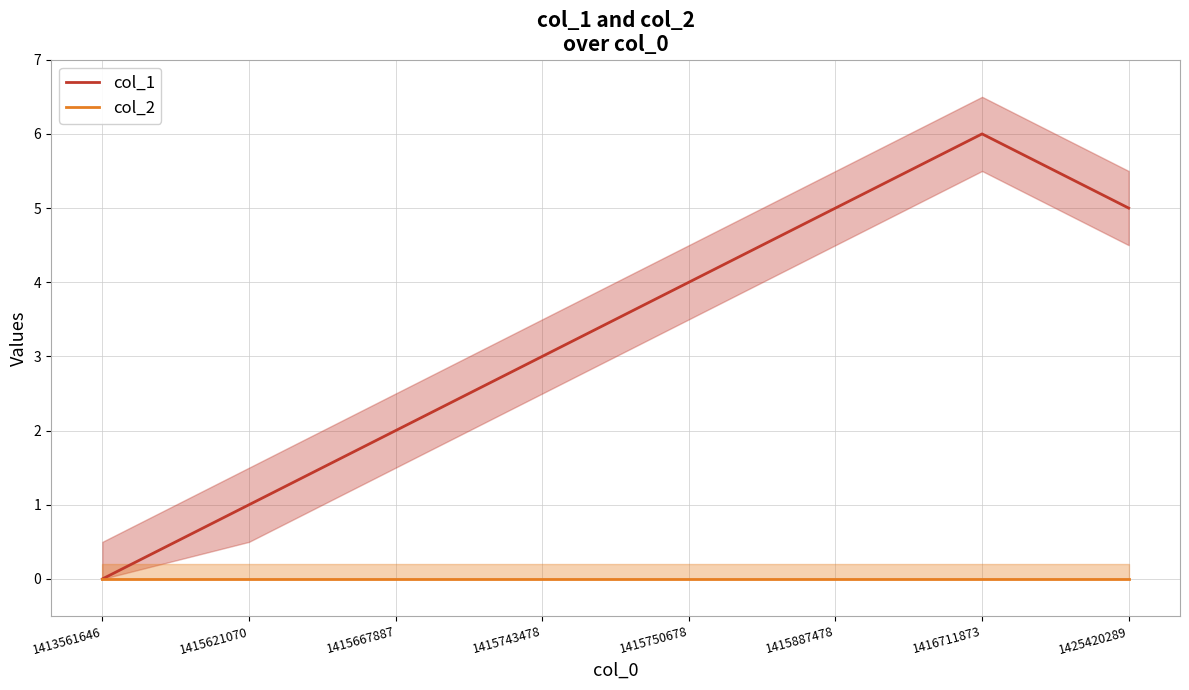

True or false: col_2 and col_1 intersect in this chart.

False